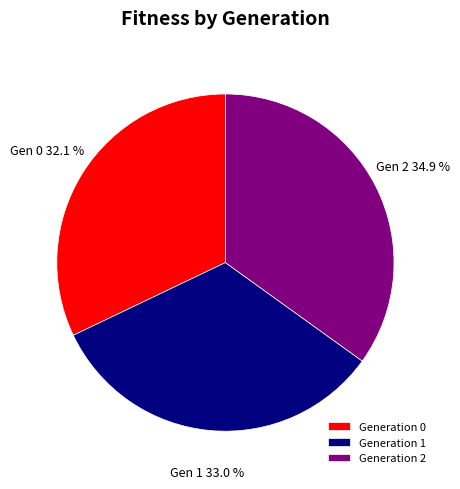

How many segments does this pie chart have?

3